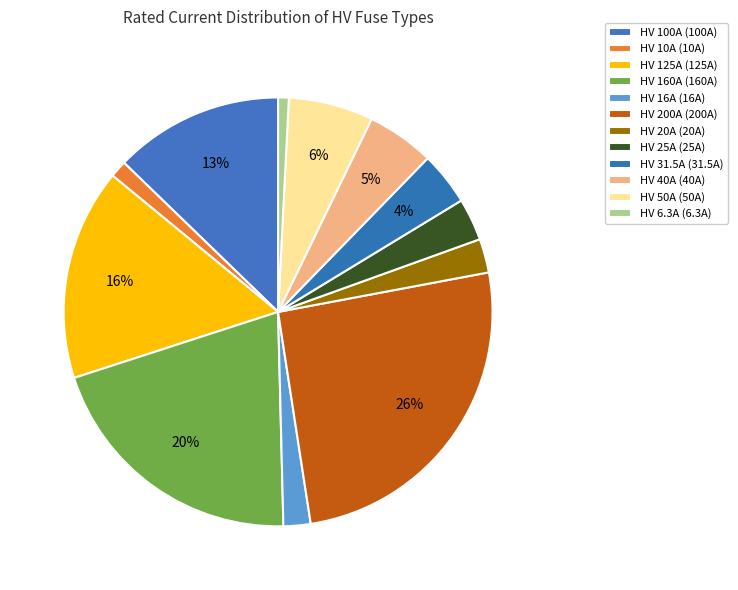

Do HV 125A and HV 16A together represent more than half of the pie?

No